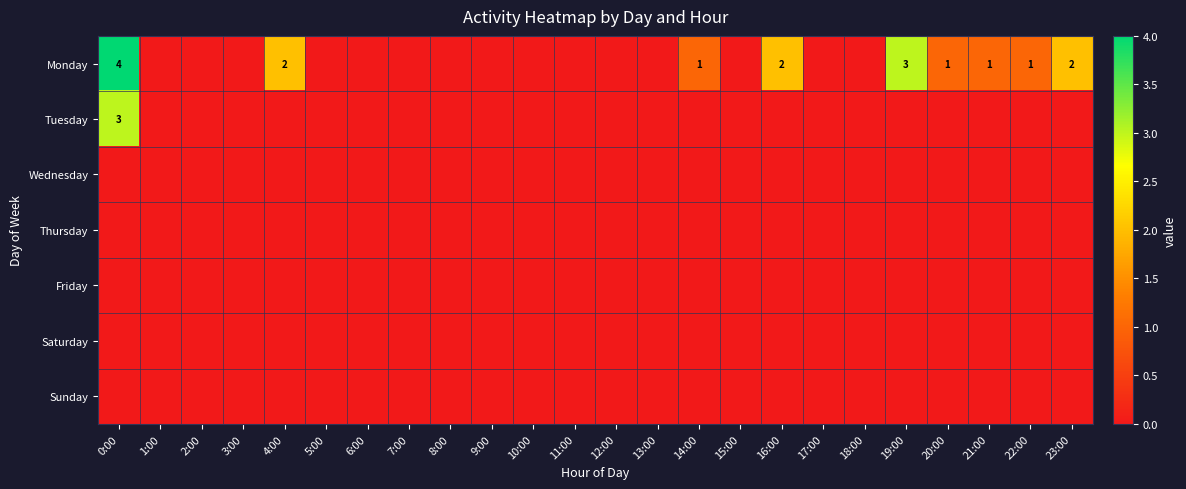

How many data points does each series have?

24